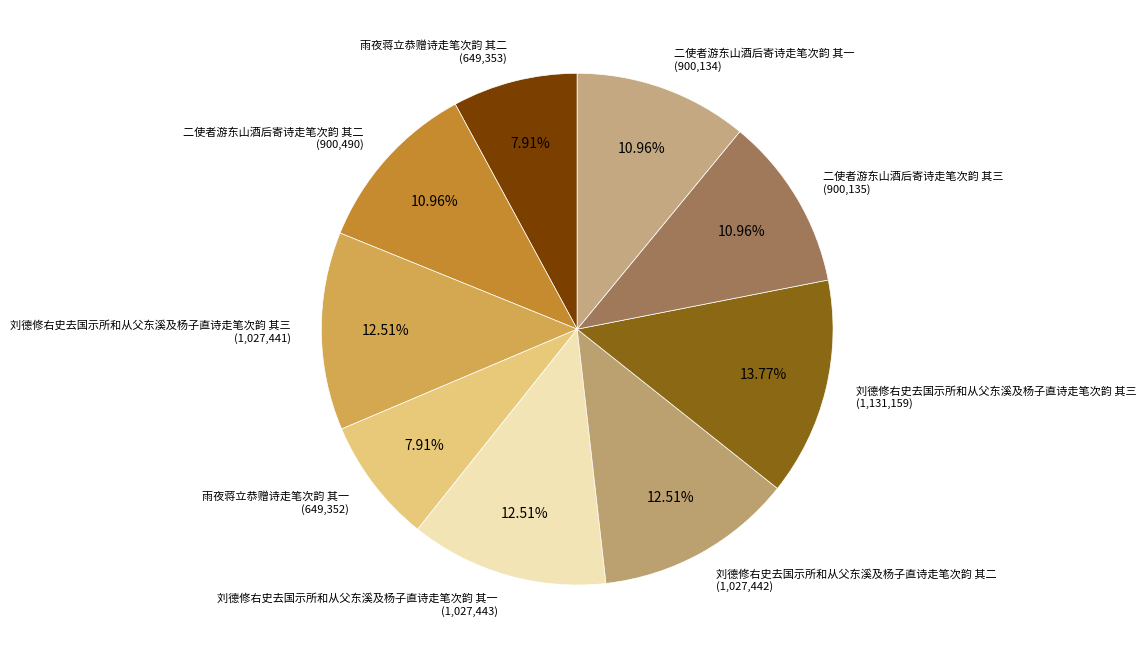

Between 刘德修右史去国示所和从父东溪及杨子直诗走笔次韵 其二 (1,027,442) and 二使者游东山酒后寄诗走笔次韵 其一 (900,134), which is larger?

刘德修右史去国示所和从父东溪及杨子直诗走笔次韵 其二 (1,027,442)